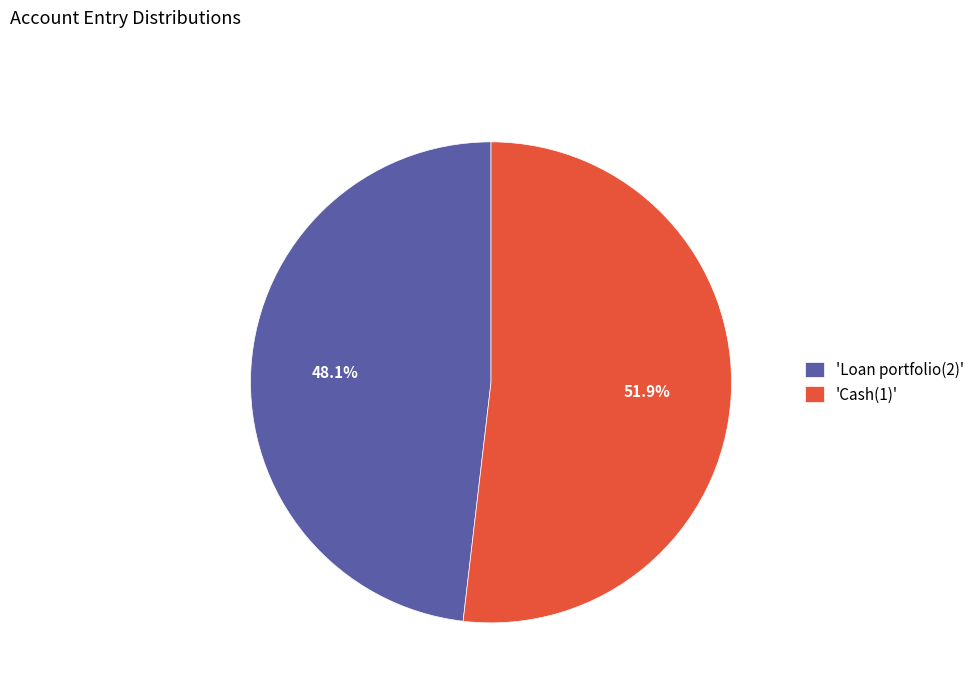

What is the largest slice in the pie chart?

'Cash(1)'